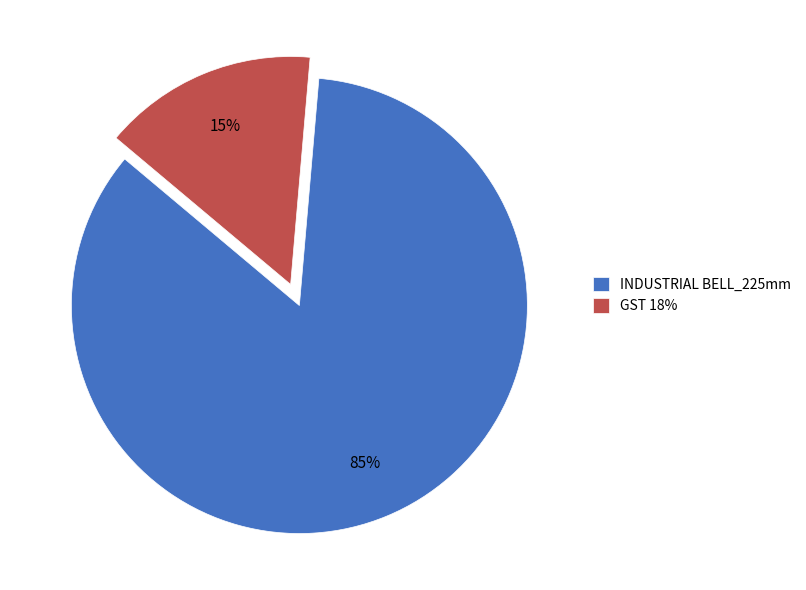

To the nearest percent, what percentage of the pie is GST 18%?

15%